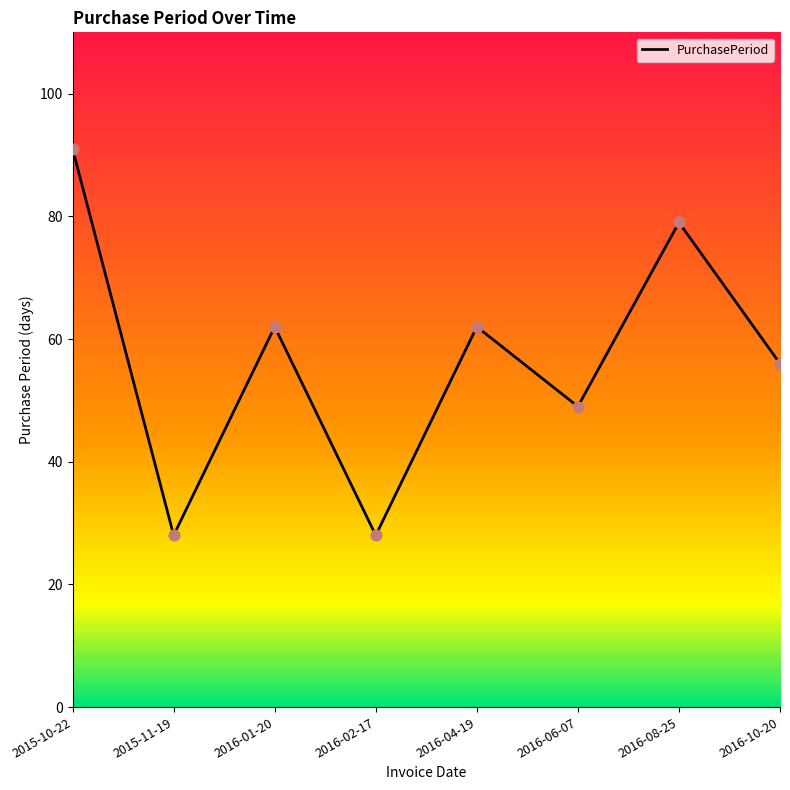

What is the change in value from 2015-11-19 to 2016-01-20?

+34